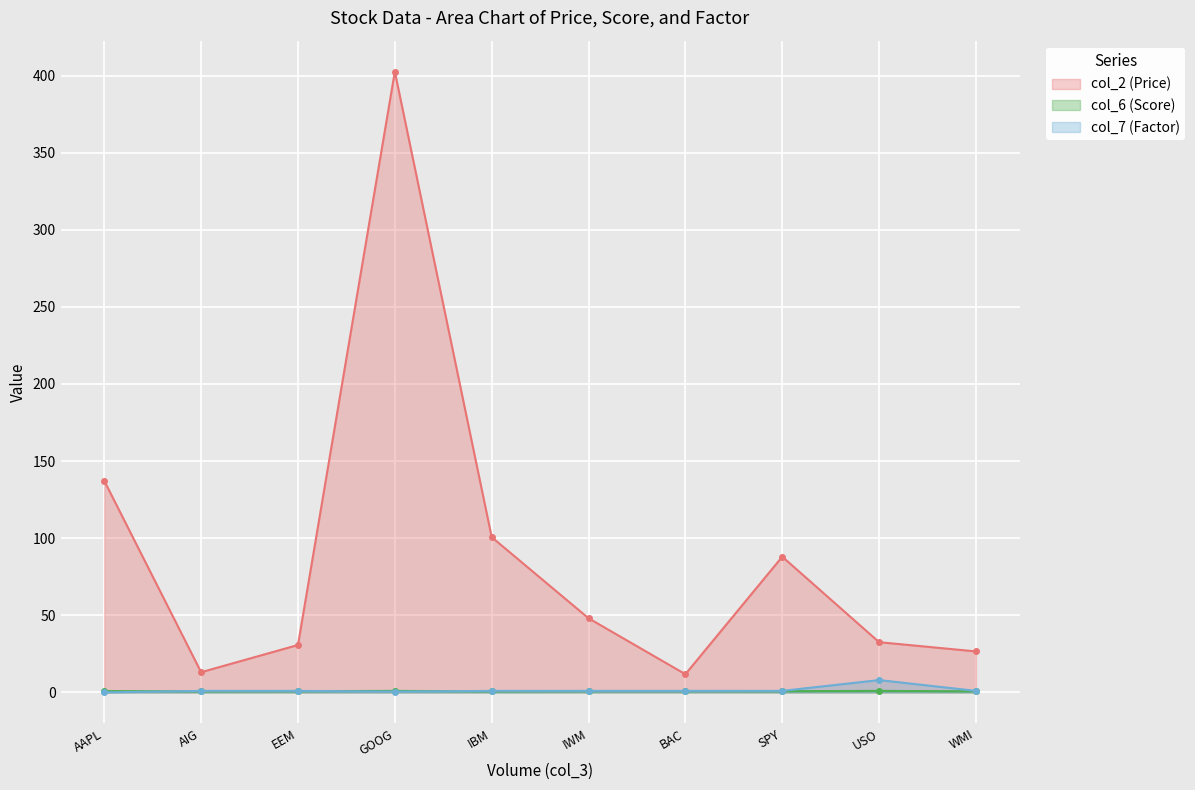

What is the label of the 1st point from the right?

WMI